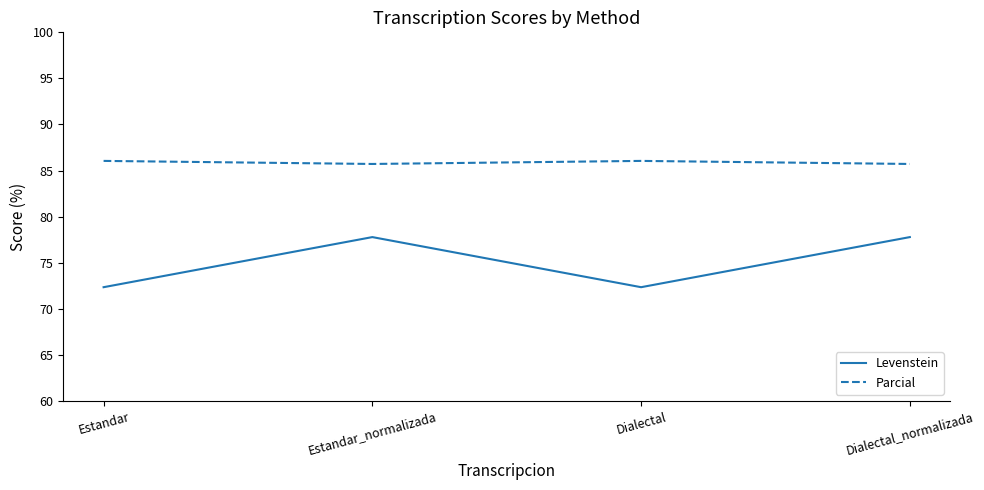

List the series in order of their overall mean, highest first.

Parcial, Levenstein